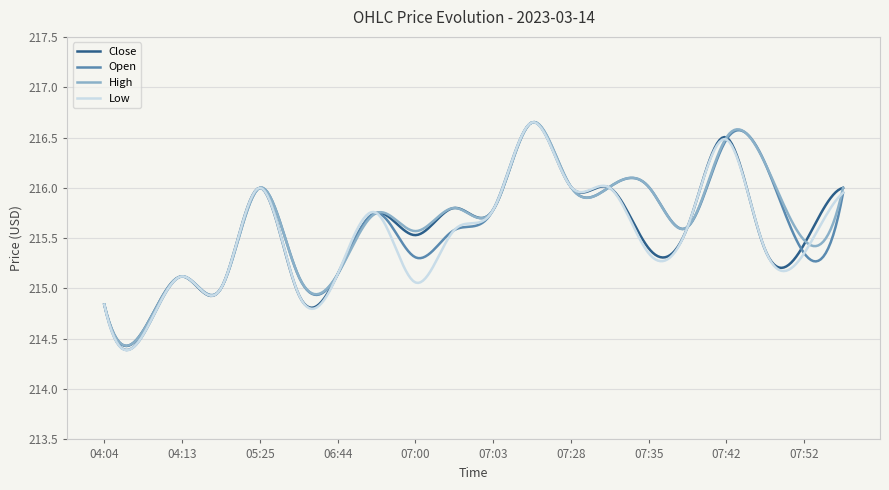

What is the minimum value for High?

214.6